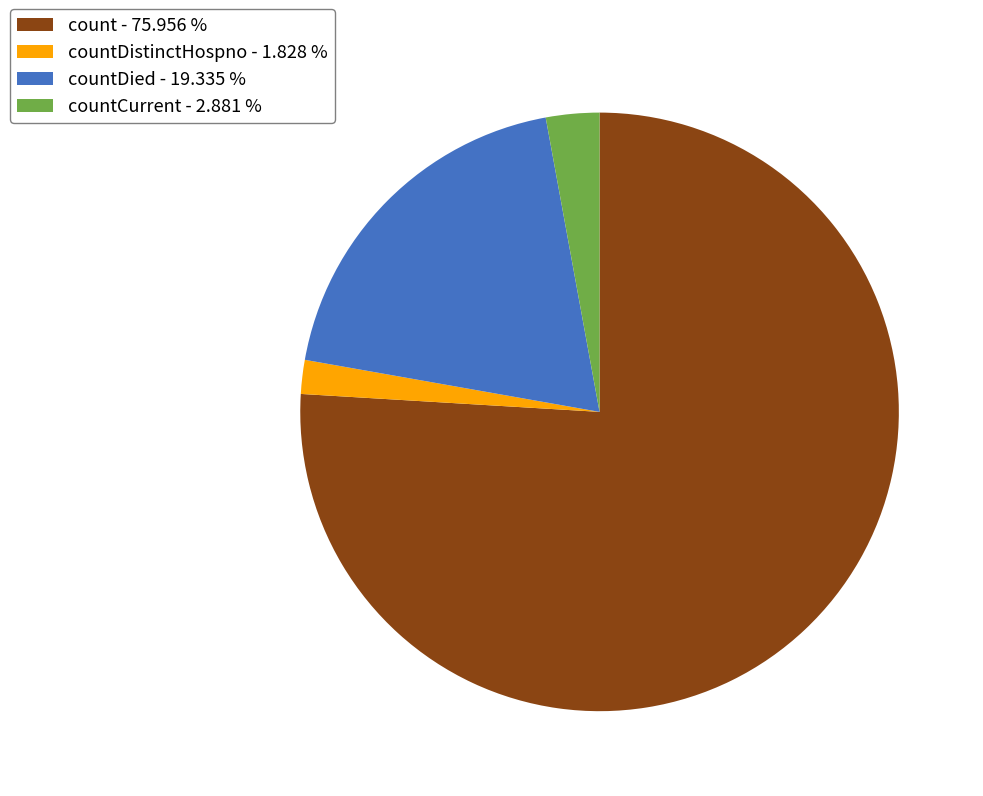

What is the majority slice?

count - 75.956 %